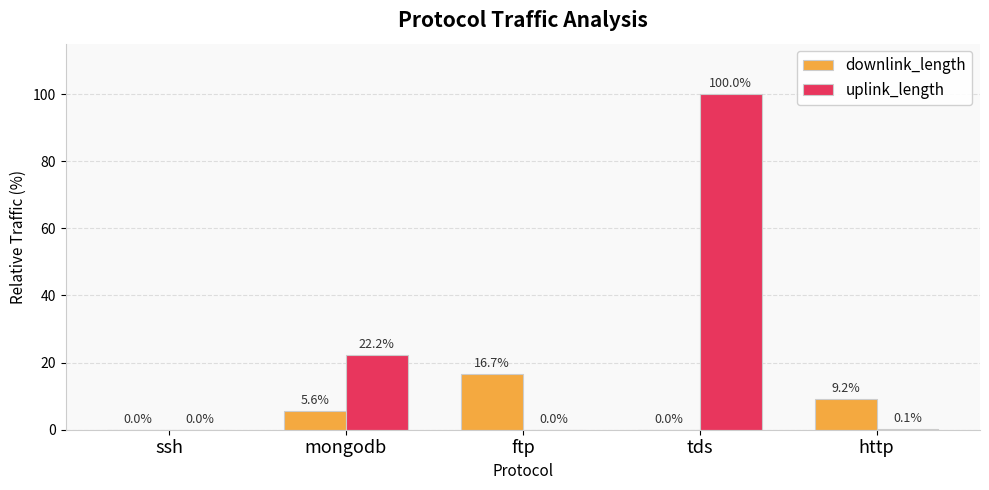

Which series has the widest spread of values?

uplink_length